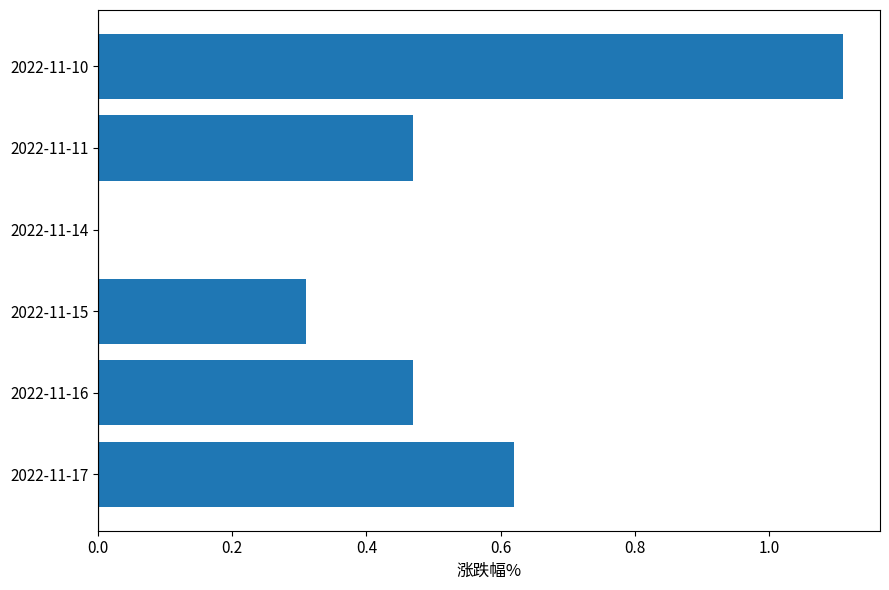

How many positive values are there?

5